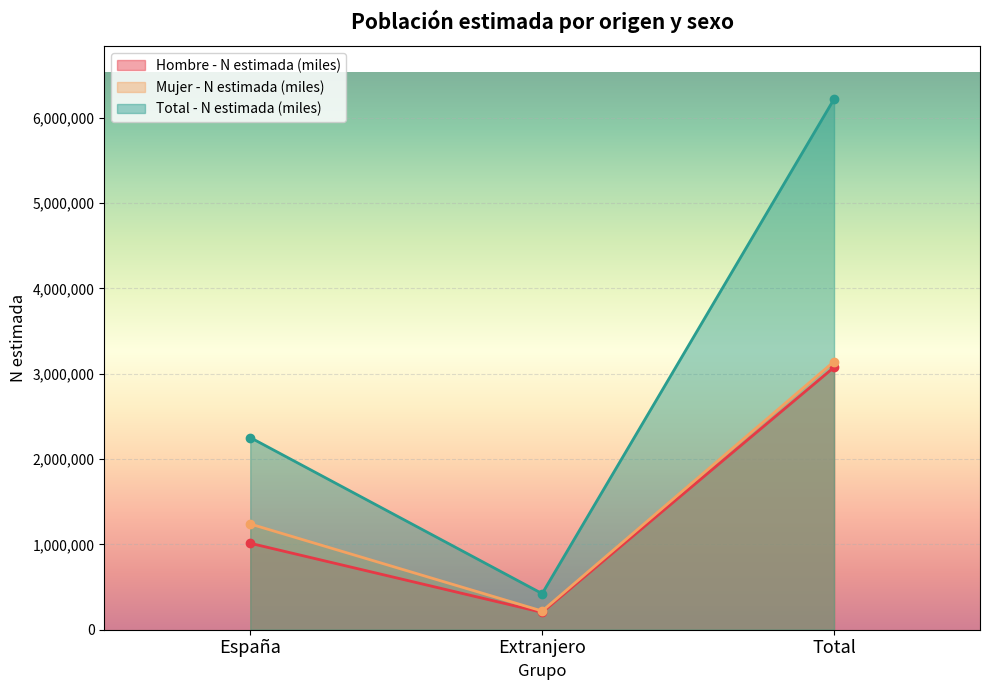

What are all the series names shown in the legend?

Hombre - N estimada (miles), Mujer - N estimada (miles), Total - N estimada (miles)